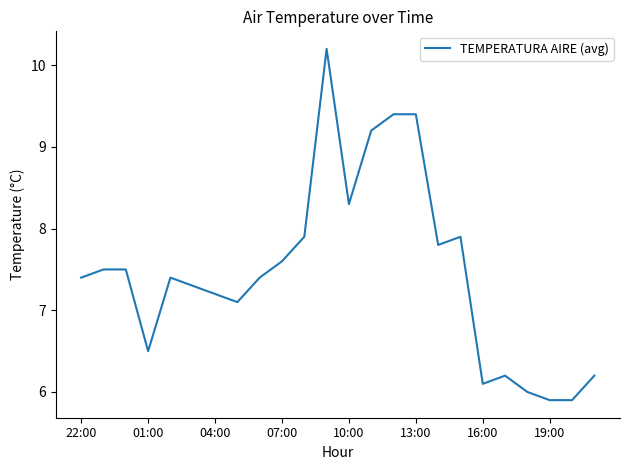

What is the minimum value shown in the chart?

5.9